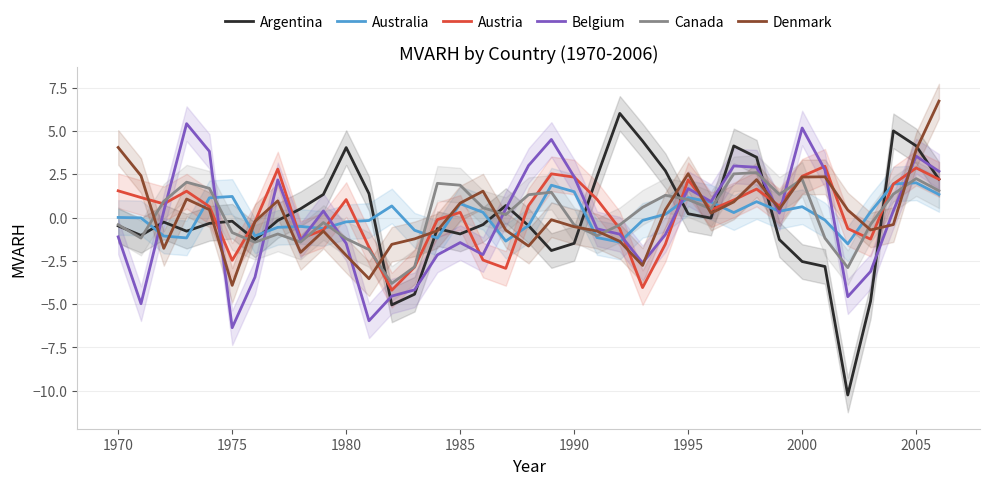

What is the minimum value for Belgium?

-6.4